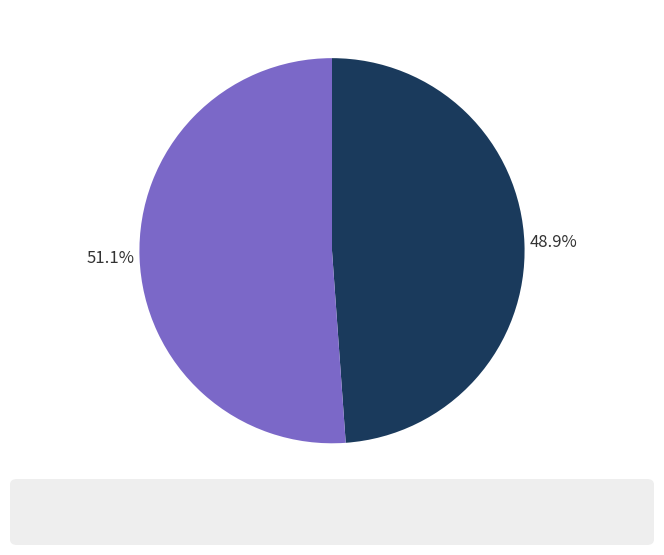

How many slices are in this pie chart?

2